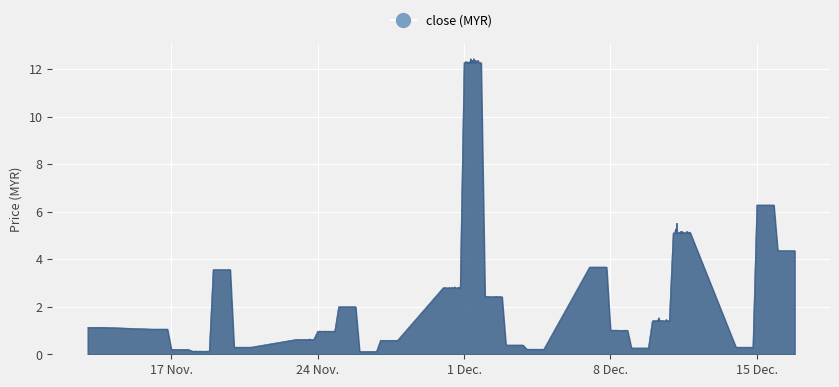

What is the greatest value displayed?

12.4